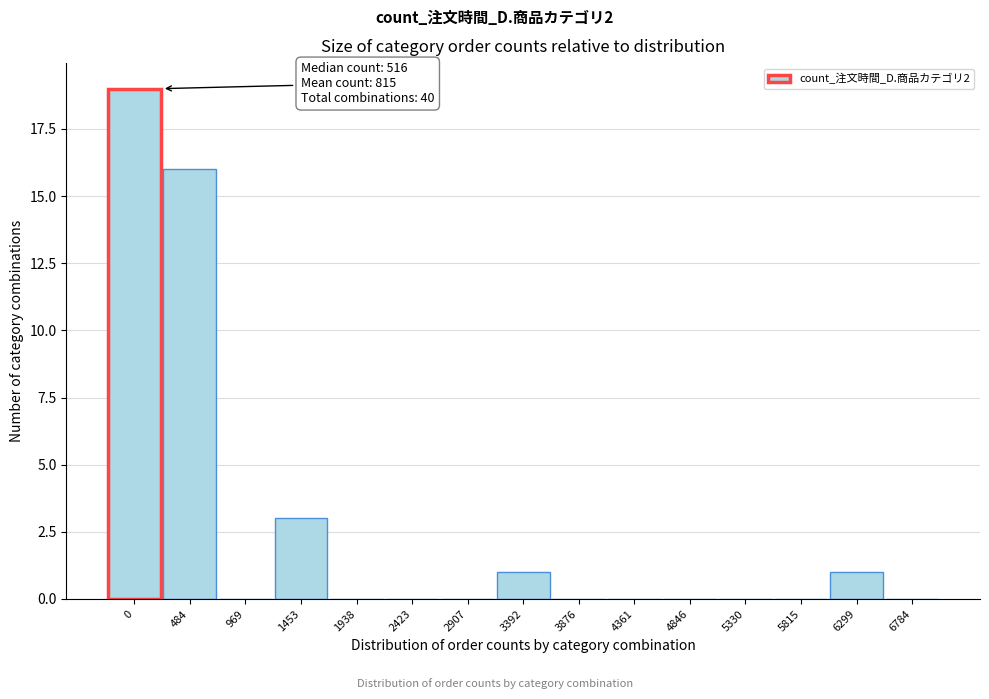

Reading left to right, extract all data points from this chart.

0=19	484=16	969=0	1453=3	1938=0	2423=0	2907=0	3392=1	3876=0	4361=0	4846=0	5330=0	5815=0	6299=1	6784=0